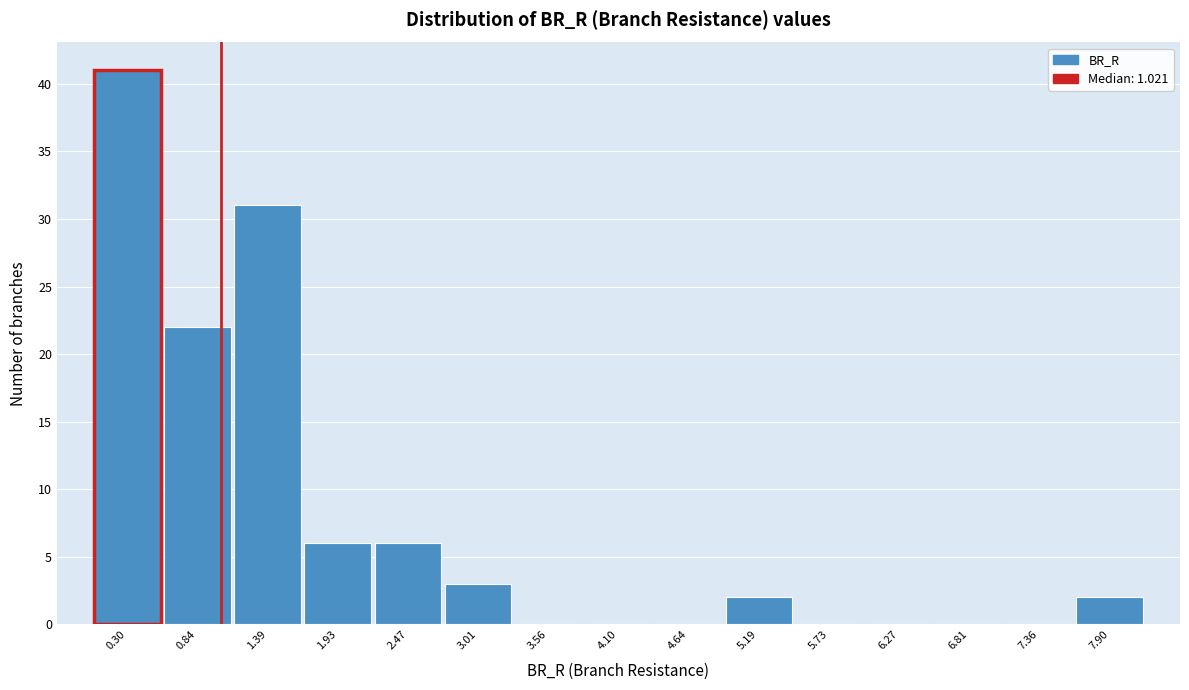

How tall is the bar that spans 2.2 to 2.7 on the x-axis? Neither the bar edges nor the heights are printed on the chart, so give them approximately, as read against the axes.

6